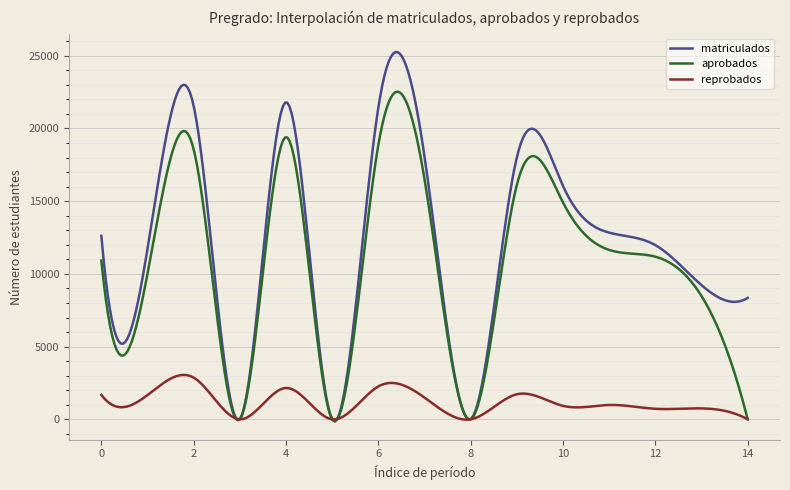

What is the maximum value for aprobados?

22532.5